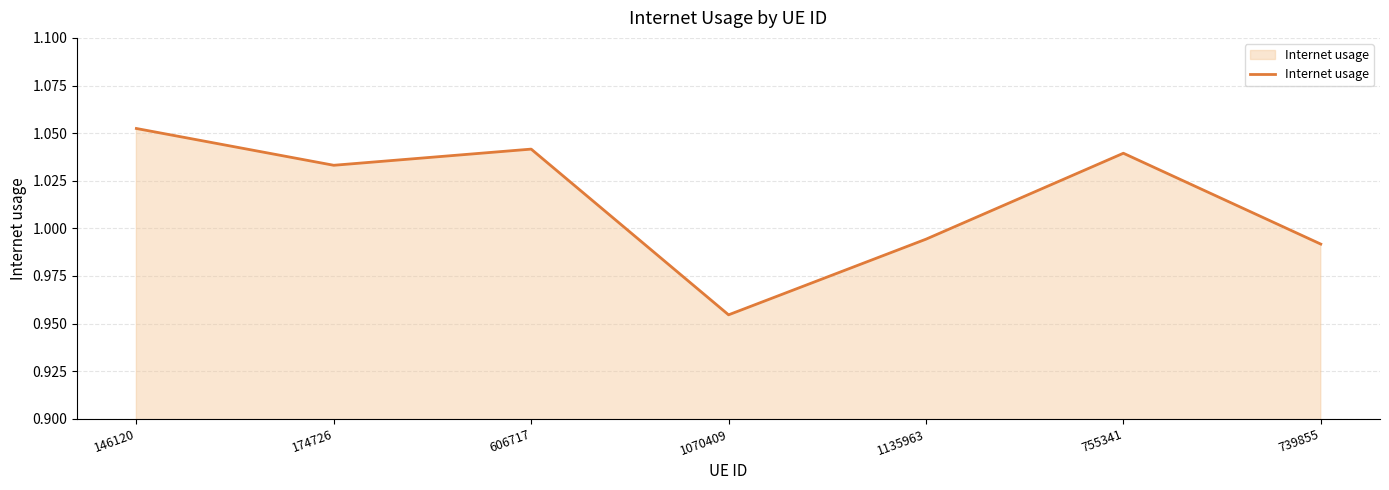

Approximately how many times larger is the value at 1070409 compared to 174726?

0.9